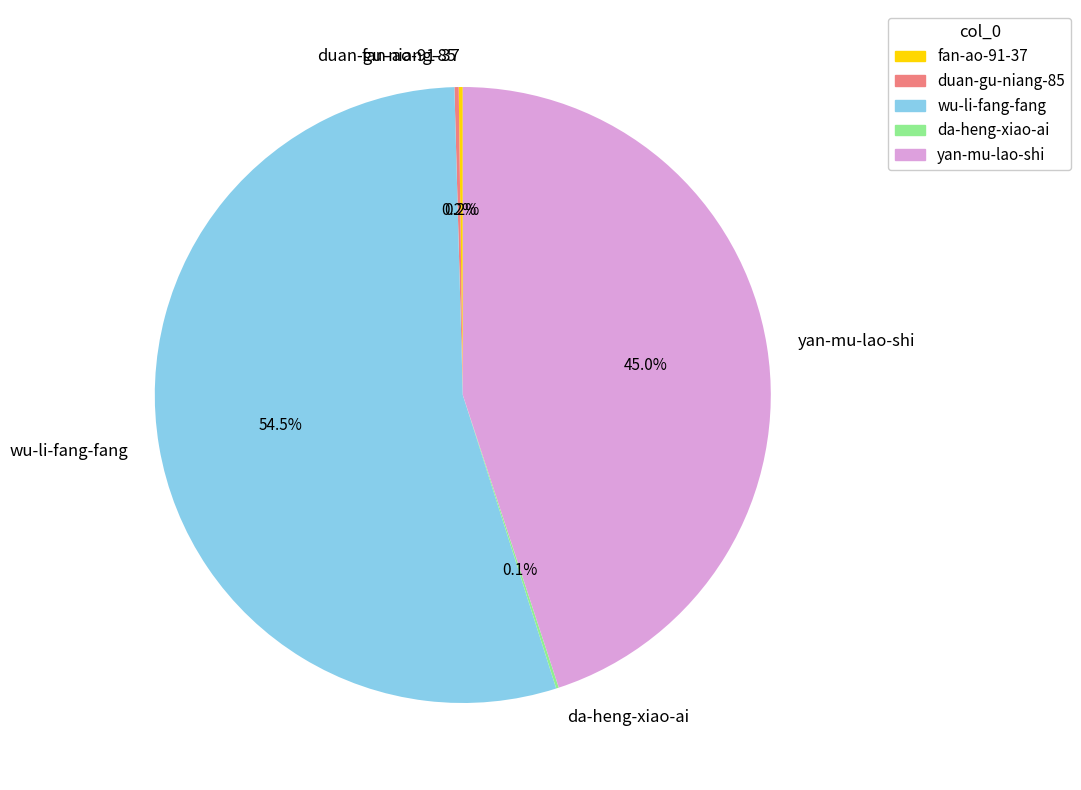

What is the largest slice in the pie chart?

wu-li-fang-fang